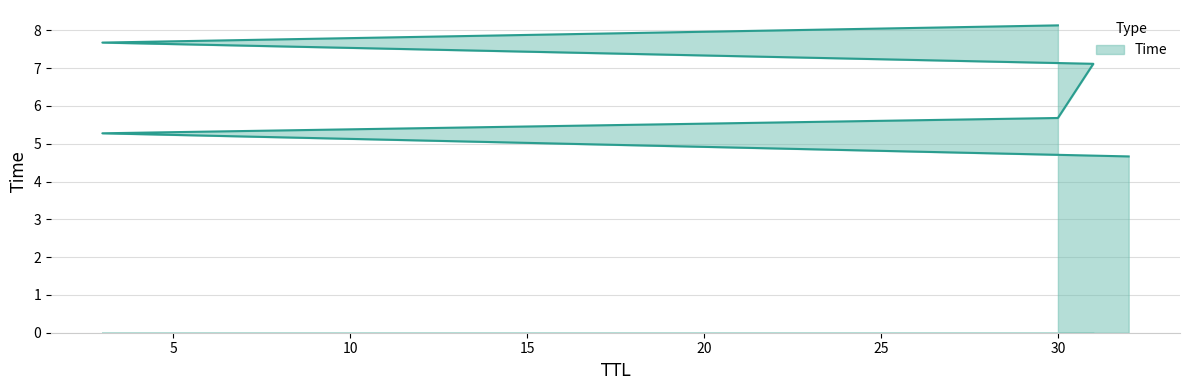

Reading left to right, what are all the values shown in this chart?

4.7	5.3	5.7	7.1	7.7	8.1